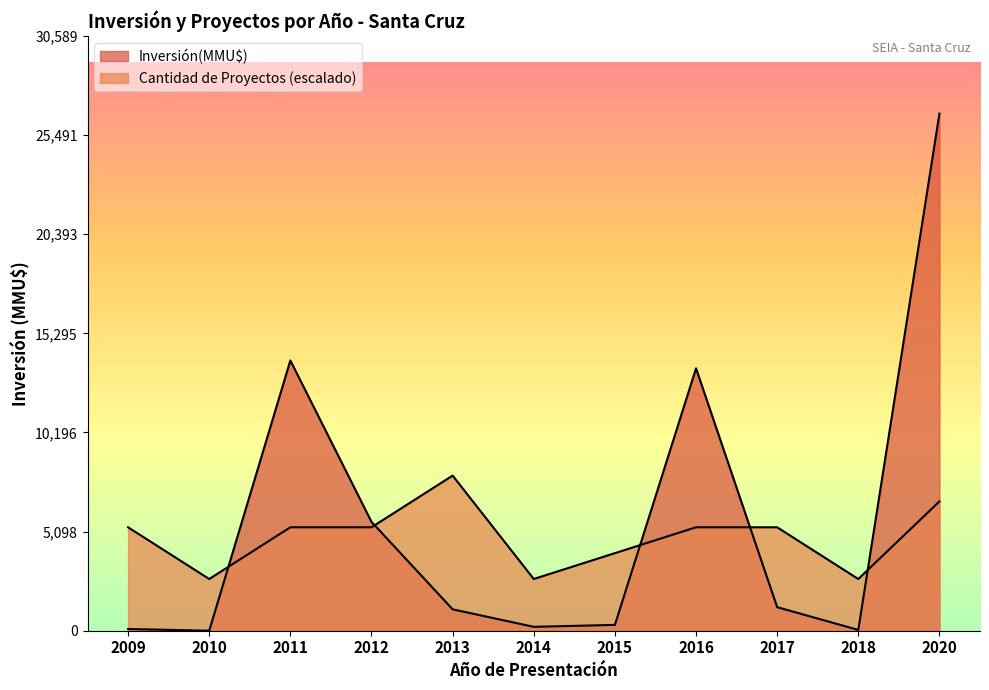

Rank the series by their maximum value, from highest to lowest.

Inversión(MMU$), Count